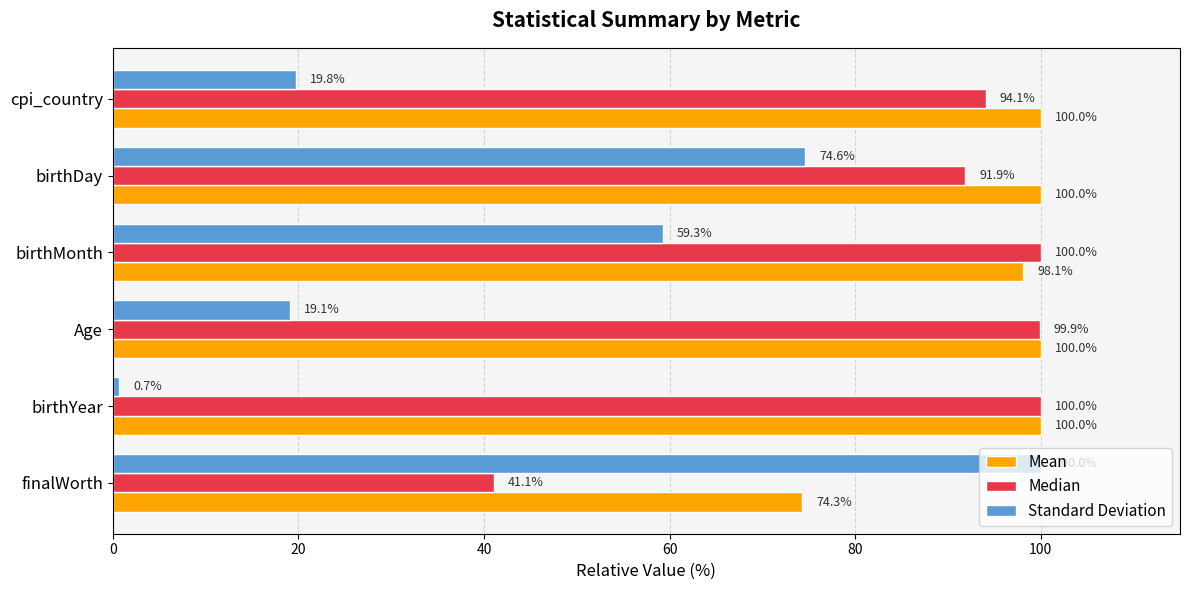

What is the minimum value shown in the chart?

0.7